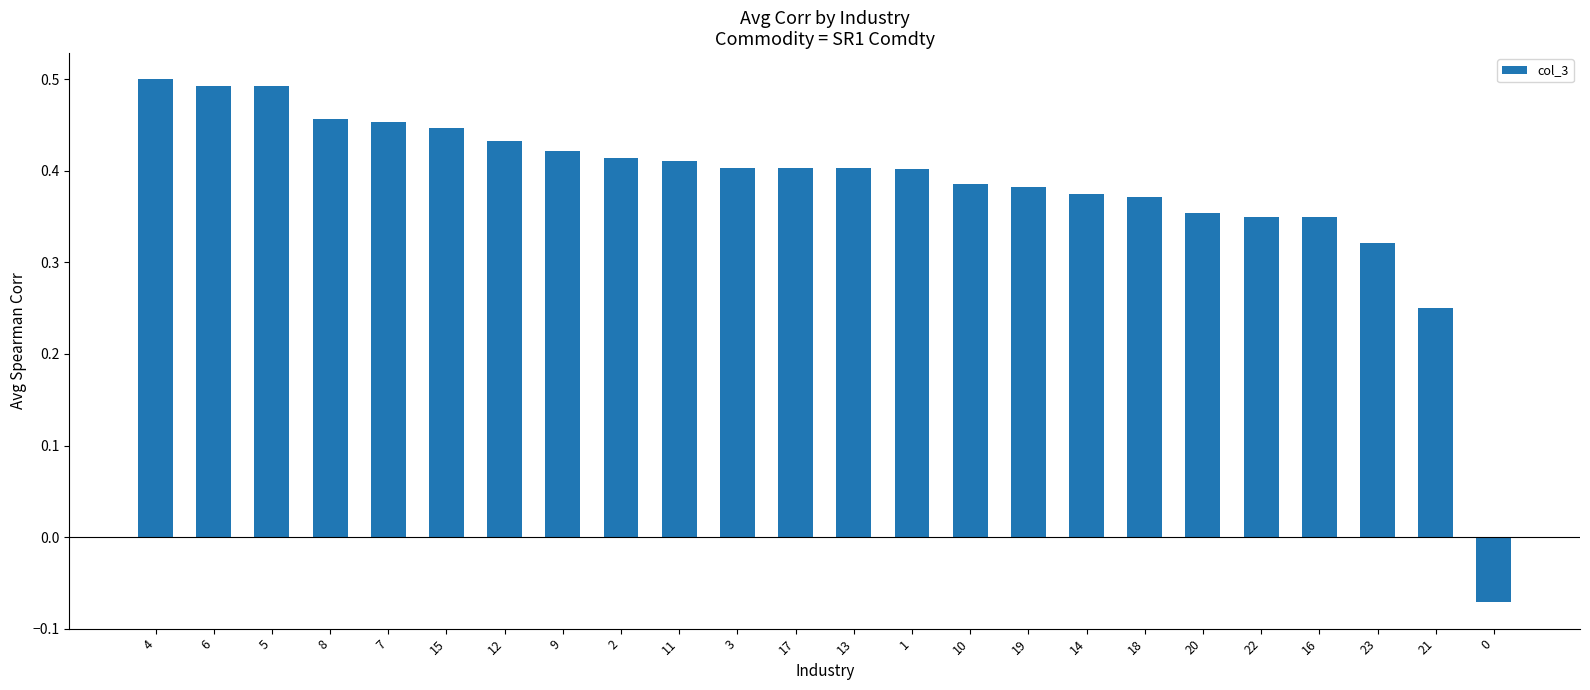

The value at 1 is 0.4. True or false?

True